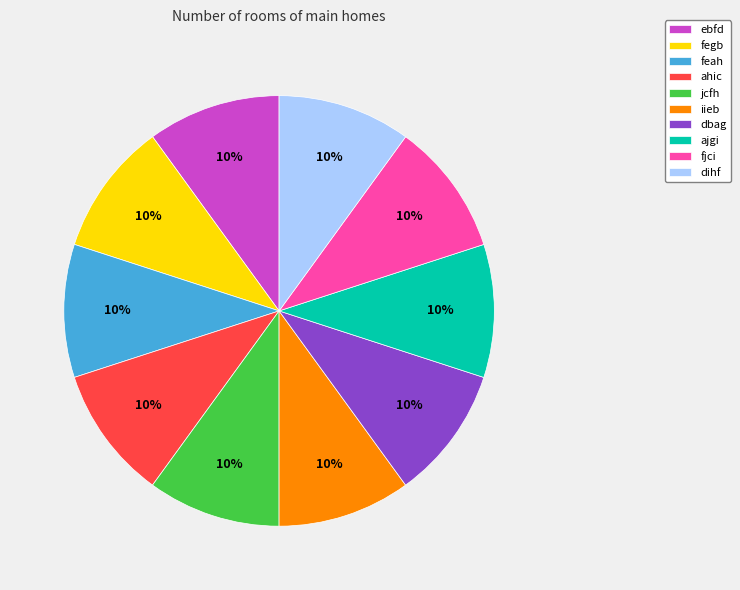

What percentage is the fjci slice, to the nearest percent?

10%